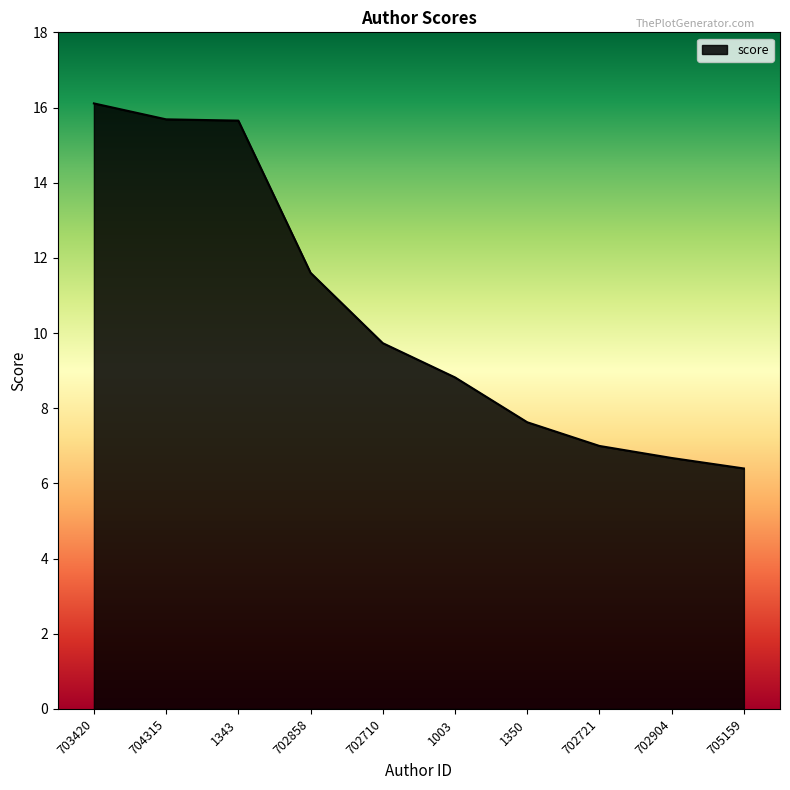

What is the minimum value shown in the chart?

6.4